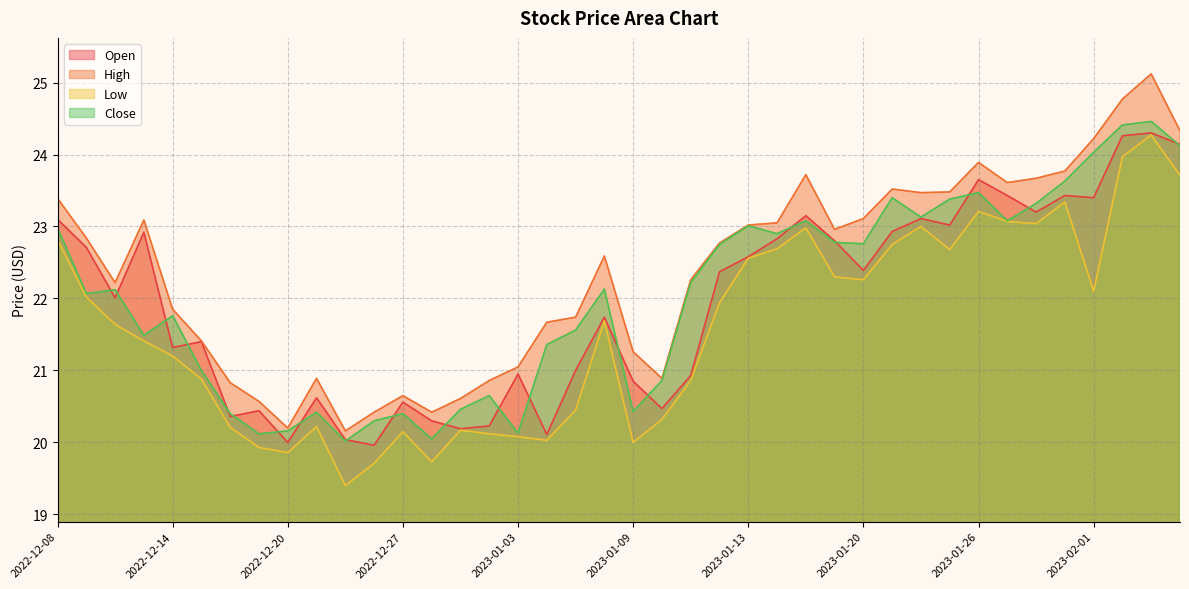

Reading right to left, transcribe all the data shown in this chart.

Open: 2023-02-06=24.1	2023-02-03=24.3	2023-02-02=24.3	2023-02-01=23.4	2023-01-31=23.4	2023-01-30=23.2	2023-01-27=23.4	2023-01-26=23.6	2023-01-25=23.0	2023-01-24=23.1	2023-01-23=22.9	2023-01-20=22.4	2023-01-19=22.8	2023-01-18=23.1	2023-01-17=22.8	2023-01-13=22.6	2023-01-12=22.4	2023-01-11=20.9	2023-01-10=20.5	2023-01-09=20.9	2023-01-06=21.7	2023-01-05=21.0	2023-01-04=20.1	2023-01-03=20.9	2022-12-30=20.2	2022-12-29=20.2	2022-12-28=20.3	2022-12-27=20.6	2022-12-23=20.0	2022-12-22=20.0	2022-12-21=20.6	2022-12-20=20.0	2022-12-19=20.4	2022-12-16=20.4	2022-12-15=21.4	2022-12-14=21.3	2022-12-13=22.9	2022-12-12=22.0	2022-12-09=22.7	2022-12-08=23.1
High: 2023-02-06=24.3	2023-02-03=25.1	2023-02-02=24.8	2023-02-01=24.2	2023-01-31=23.8	2023-01-30=23.7	2023-01-27=23.6	2023-01-26=23.9	2023-01-25=23.5	2023-01-24=23.5	2023-01-23=23.5	2023-01-20=23.1	2023-01-19=23.0	2023-01-18=23.7	2023-01-17=23.1	2023-01-13=23.0	2023-01-12=22.8	2023-01-11=22.3	2023-01-10=20.9	2023-01-09=21.3	2023-01-06=22.6	2023-01-05=21.7	2023-01-04=21.7	2023-01-03=21.1	2022-12-30=20.9	2022-12-29=20.6	2022-12-28=20.4	2022-12-27=20.6	2022-12-23=20.4	2022-12-22=20.2	2022-12-21=20.9	2022-12-20=20.2	2022-12-19=20.6	2022-12-16=20.8	2022-12-15=21.4	2022-12-14=21.9	2022-12-13=23.1	2022-12-12=22.2	2022-12-09=22.8	2022-12-08=23.4
Low: 2023-02-06=23.7	2023-02-03=24.3	2023-02-02=24.0	2023-02-01=22.1	2023-01-31=23.3	2023-01-30=23.0	2023-01-27=23.1	2023-01-26=23.2	2023-01-25=22.7	2023-01-24=23.0	2023-01-23=22.8	2023-01-20=22.3	2023-01-19=22.3	2023-01-18=23.0	2023-01-17=22.7	2023-01-13=22.6	2023-01-12=21.9	2023-01-11=20.9	2023-01-10=20.3	2023-01-09=20.0	2023-01-06=21.7	2023-01-05=20.4	2023-01-04=20.0	2023-01-03=20.1	2022-12-30=20.1	2022-12-29=20.2	2022-12-28=19.7	2022-12-27=20.1	2022-12-23=19.7	2022-12-22=19.4	2022-12-21=20.2	2022-12-20=19.9	2022-12-19=19.9	2022-12-16=20.2	2022-12-15=20.9	2022-12-14=21.2	2022-12-13=21.4	2022-12-12=21.6	2022-12-09=22.0	2022-12-08=22.8
Close: 2023-02-06=24.1	2023-02-03=24.5	2023-02-02=24.4	2023-02-01=24.0	2023-01-31=23.6	2023-01-30=23.3	2023-01-27=23.1	2023-01-26=23.5	2023-01-25=23.4	2023-01-24=23.1	2023-01-23=23.4	2023-01-20=22.8	2023-01-19=22.8	2023-01-18=23.1	2023-01-17=22.9	2023-01-13=23.0	2023-01-12=22.8	2023-01-11=22.2	2023-01-10=20.9	2023-01-09=20.4	2023-01-06=22.1	2023-01-05=21.6	2023-01-04=21.4	2023-01-03=20.1	2022-12-30=20.6	2022-12-29=20.5	2022-12-28=20.1	2022-12-27=20.4	2022-12-23=20.3	2022-12-22=20.0	2022-12-21=20.4	2022-12-20=20.2	2022-12-19=20.1	2022-12-16=20.4	2022-12-15=21.0	2022-12-14=21.8	2022-12-13=21.5	2022-12-12=22.1	2022-12-09=22.1	2022-12-08=23.0